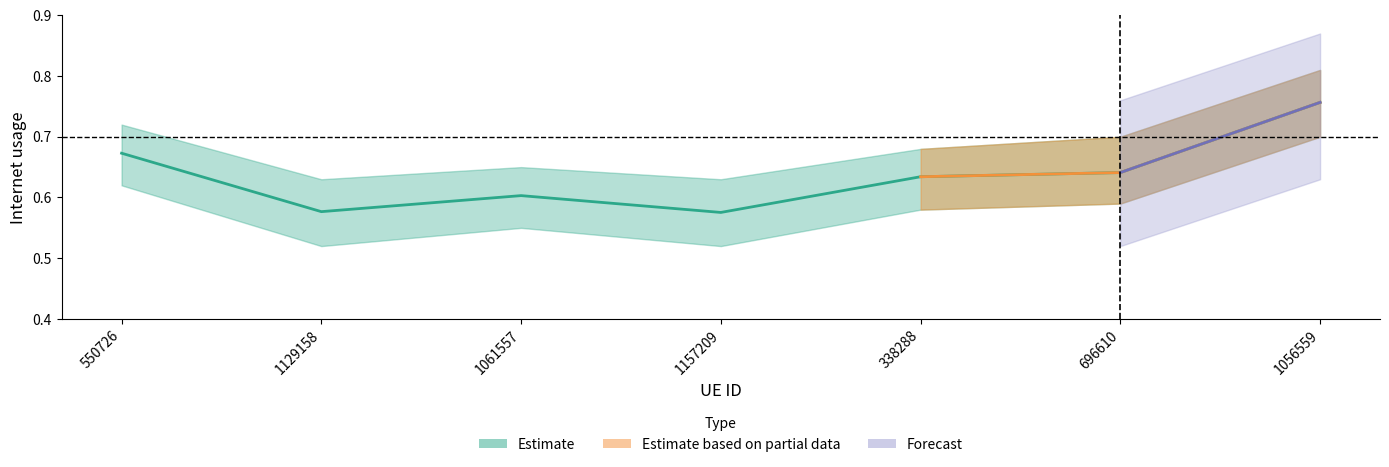

The value at 550726 is 0.7. True or false?

True